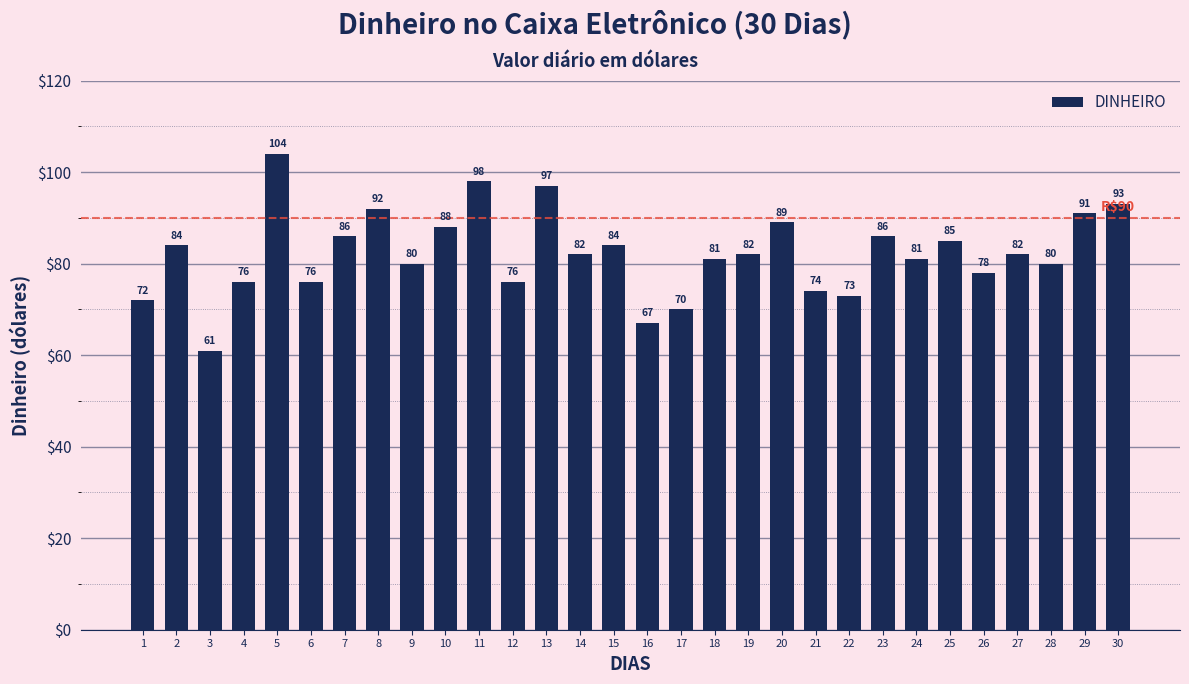

Which has a higher value, 30 or 4?

30